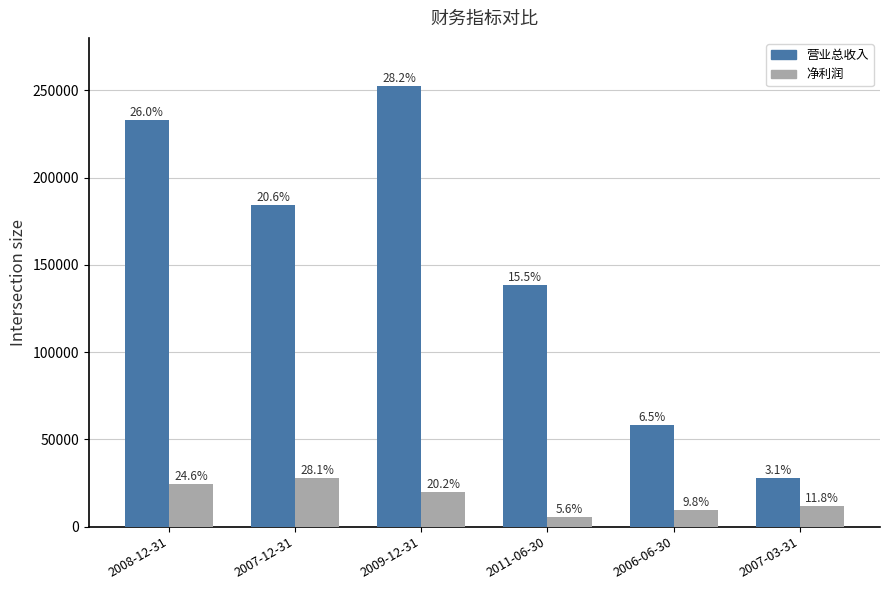

Is it true that 净利润 equals 9765 at 2006-06-30?

True